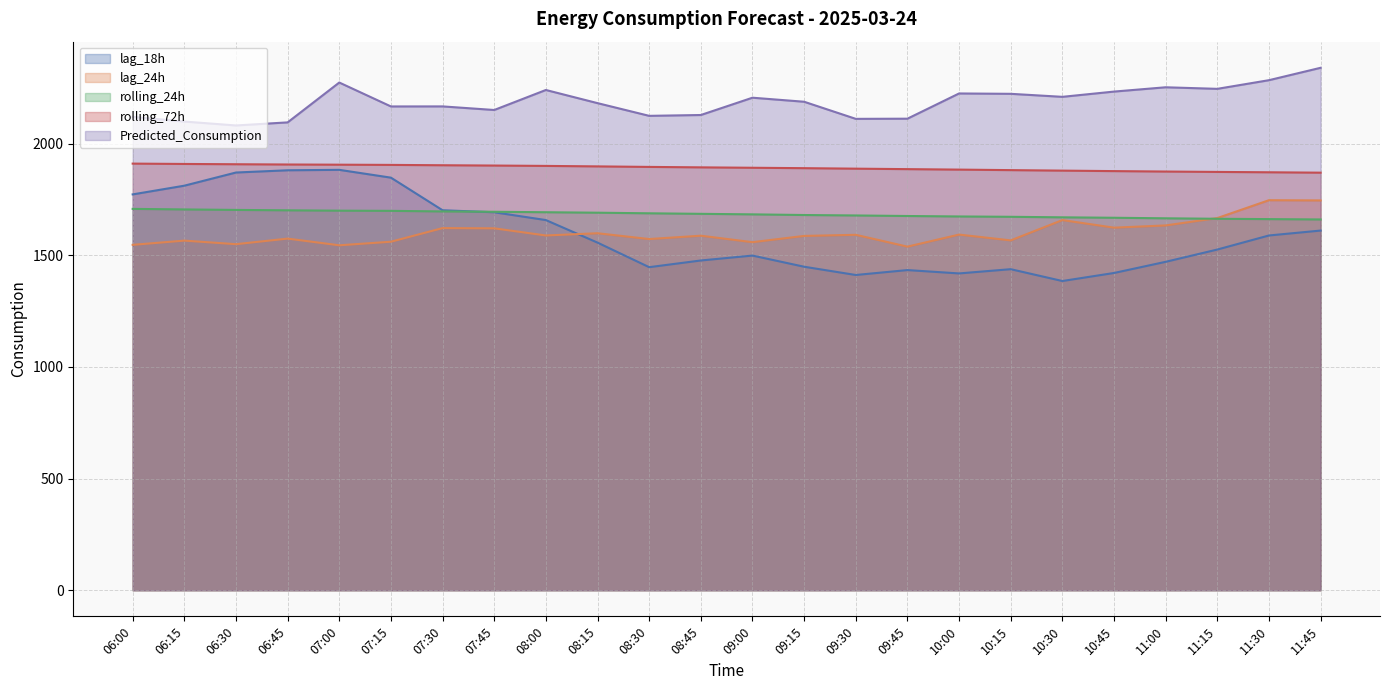

Reading left to right, list all the values displayed in this chart.

lag_18h: 1773.0	1812.0	1871.0	1881.0	1883.0	1848.0	1702.0	1693.0	1658.0	1557.0	1447.0	1477.0	1499.0	1449.0	1412.0	1434.0	1419.0	1438.0	1385.0	1421.0	1471.0	1526.0	1589.0	1611.0
lag_24h: 1547.0	1566.0	1550.0	1575.0	1545.0	1561.0	1622.0	1621.0	1589.0	1599.0	1573.0	1588.0	1559.0	1587.0	1592.0	1539.0	1593.0	1567.0	1658.0	1624.0	1634.0	1667.0	1747.0	1746.0
rolling_24h: 1708.1	1705.7	1703.5	1701.7	1700.1	1699.3	1696.7	1695.1	1693.1	1691.0	1688.3	1685.9	1683.6	1680.6	1678.7	1676.2	1674.2	1672.6	1670.3	1668.3	1665.9	1663.8	1662.3	1660.8
rolling_72h: 1910.9	1909.4	1908.1	1906.9	1906.1	1905.1	1903.6	1902.2	1900.6	1898.4	1896.1	1894.1	1892.3	1890.5	1888.3	1886.2	1884.0	1881.7	1879.5	1877.3	1875.4	1873.6	1872.1	1870.3
Predicted_Consumption: 2120.4	2099.4	2081.8	2095.6	2274.1	2167.0	2167.2	2151.1	2240.7	2181.8	2124.8	2128.6	2206.1	2188.0	2111.4	2112.1	2225.1	2223.5	2210.0	2233.5	2252.8	2245.8	2284.6	2340.1